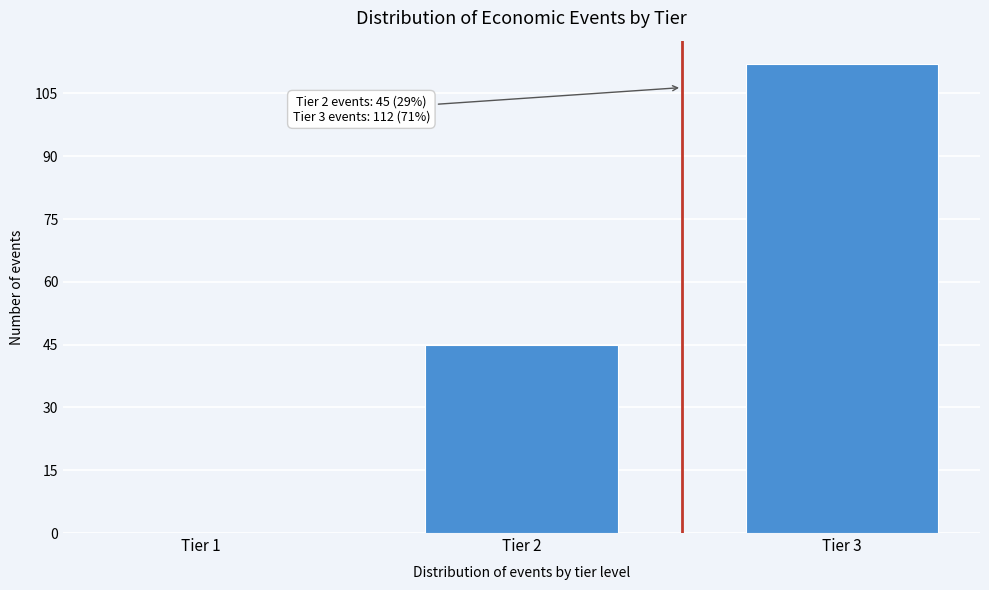

Which has a higher value, Tier 1 or Tier 3?

Tier 3